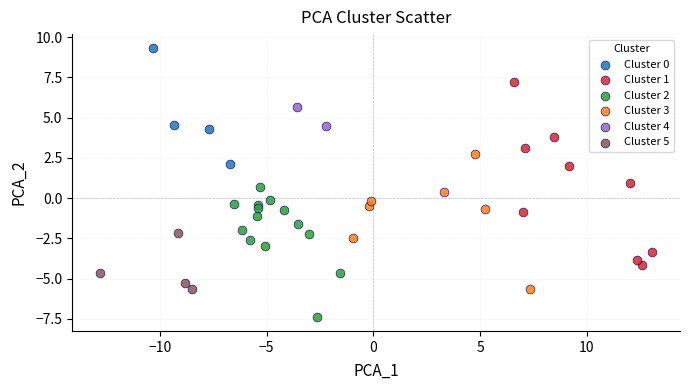

What are all the series names shown in the legend?

Cluster 0, Cluster 1, Cluster 2, Cluster 3, Cluster 4, Cluster 5